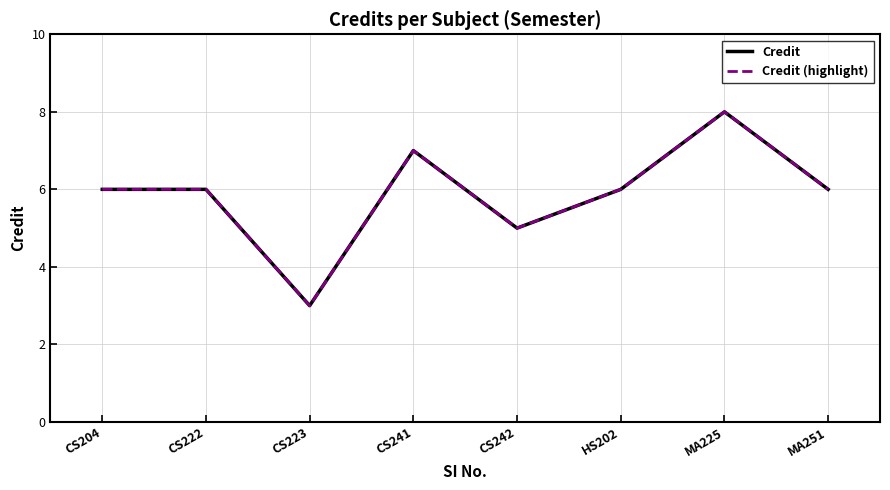

At which label does Credit first exceed 6?

CS241